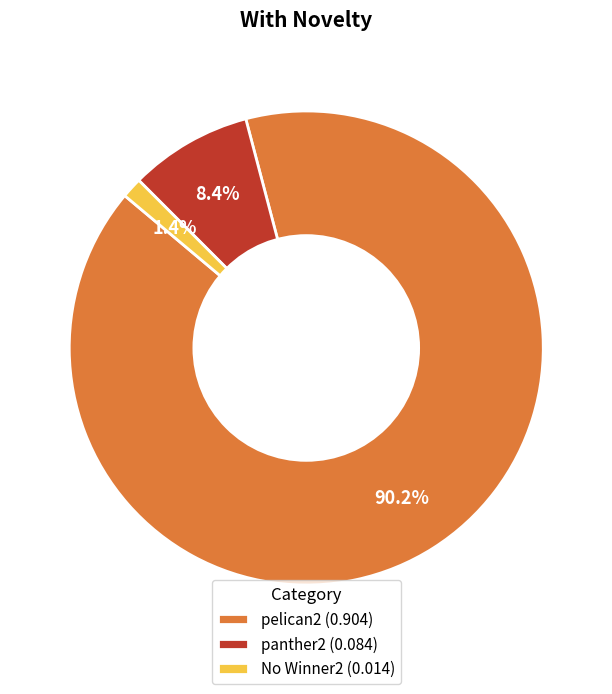

How many slices are in this pie chart?

3